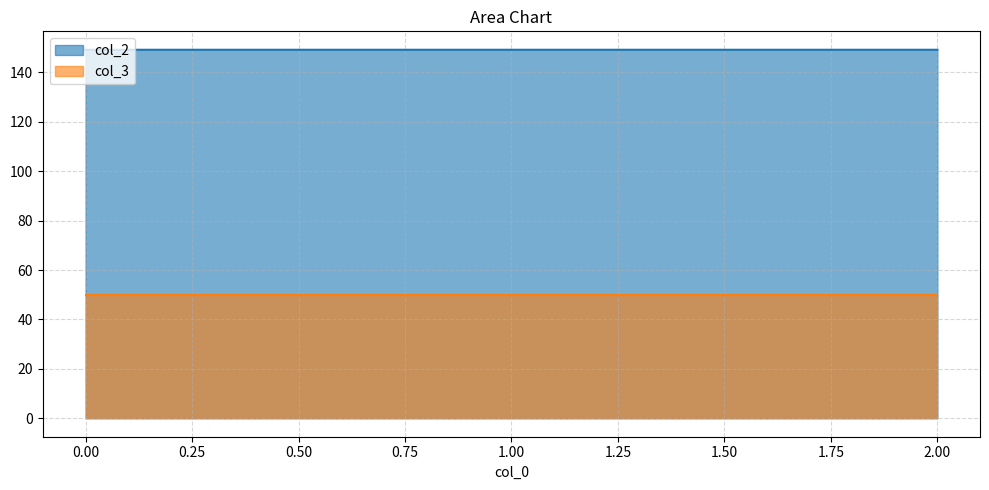

True or false: the data shows 149.2 at 1.

True